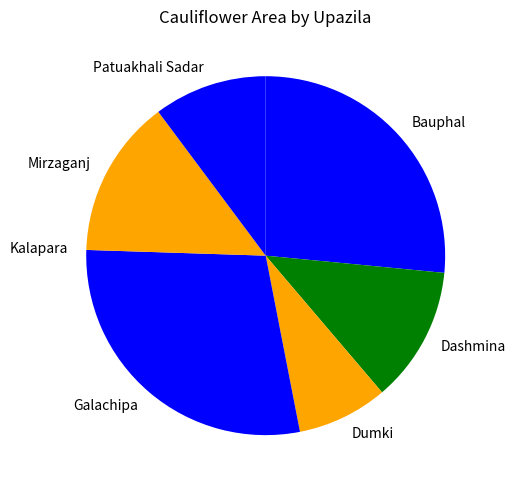

Which category has the biggest portion of the pie?

Galachipa